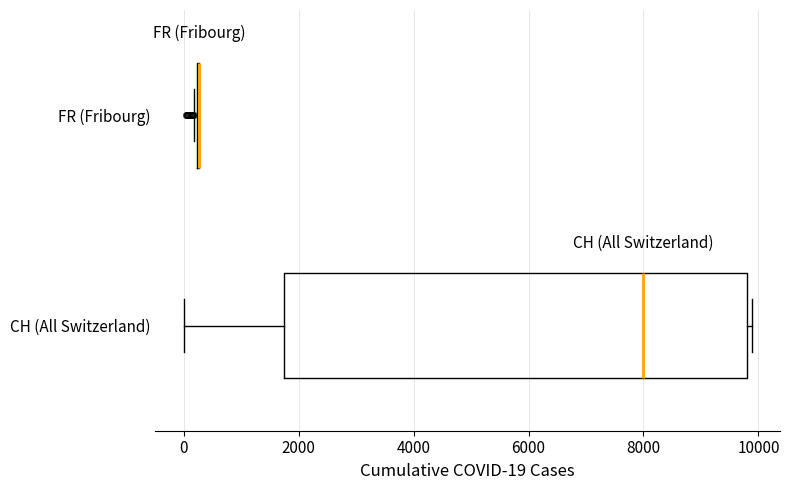

Which box is the widest, from its left edge to its right edge?

CH (All Switzerland)